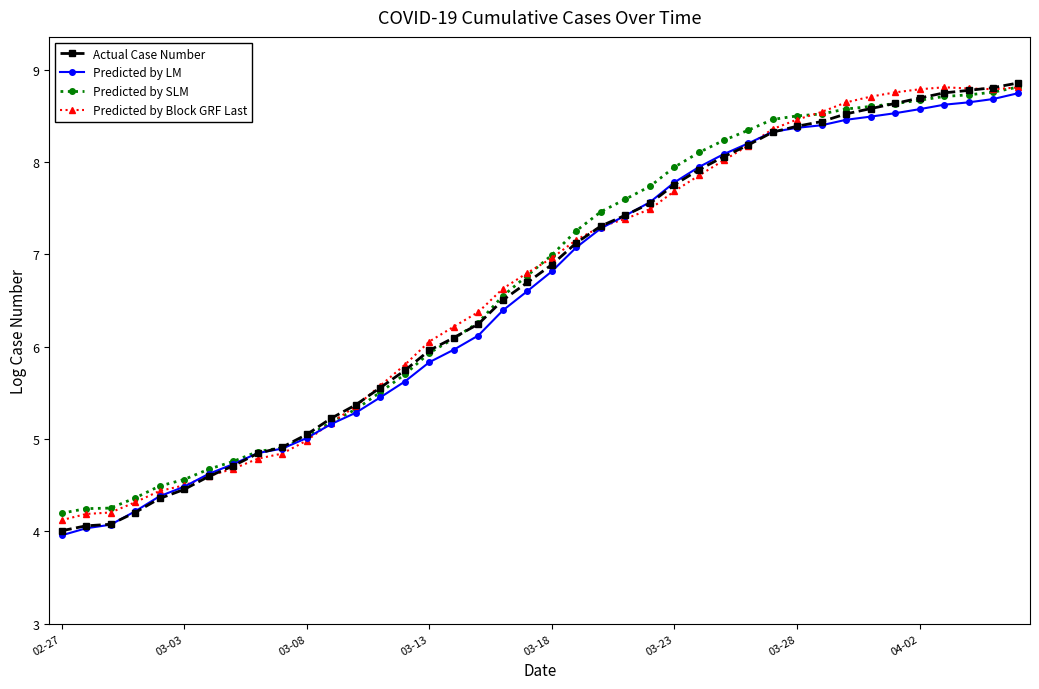

Which series has the largest range (max minus min)?

Actual Case Number